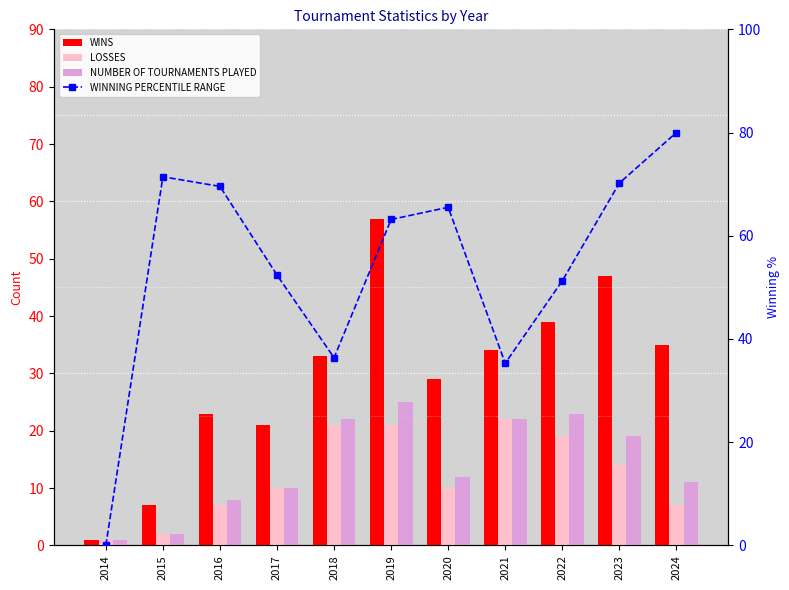

Reading left to right, extract all data points from this chart.

WINS: 2014=1.0	2015=7.0	2016=23.0	2017=21.0	2018=33.0	2019=57.0	2020=29.0	2021=34.0	2022=39.0	2023=47.0	2024=35.0
LOSSES: 2014=1.0	2015=2.0	2016=7.0	2017=10.0	2018=21.0	2019=21.0	2020=10.0	2021=22.0	2022=19.0	2023=14.0	2024=7.0
NUMBER OF TOURNAMENTS PLAYED: 2014=1.0	2015=2.0	2016=8.0	2017=10.0	2018=22.0	2019=25.0	2020=12.0	2021=22.0	2022=23.0	2023=19.0	2024=11.0
WINNING PERCENTILE RANGE: 2014=0.0	2015=71.4	2016=69.6	2017=52.4	2018=36.4	2019=63.2	2020=65.5	2021=35.3	2022=51.3	2023=70.2	2024=80.0